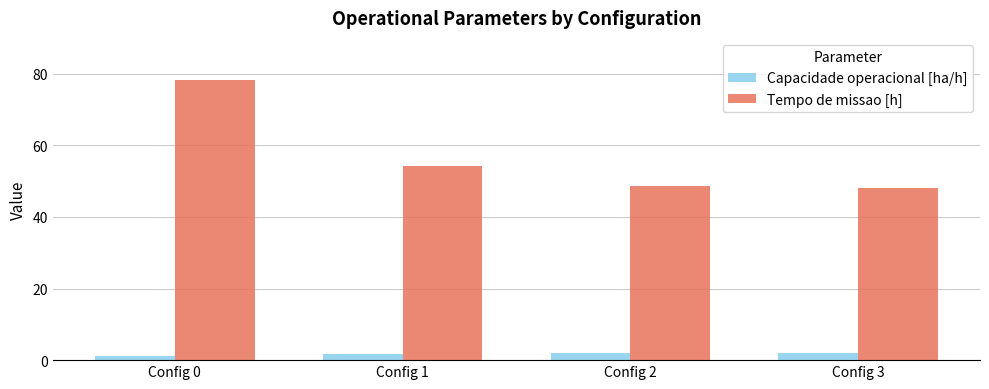

Rank the series by their maximum value, from lowest to highest.

Capacidade operacional [ha/h], Tempo de missao [h]